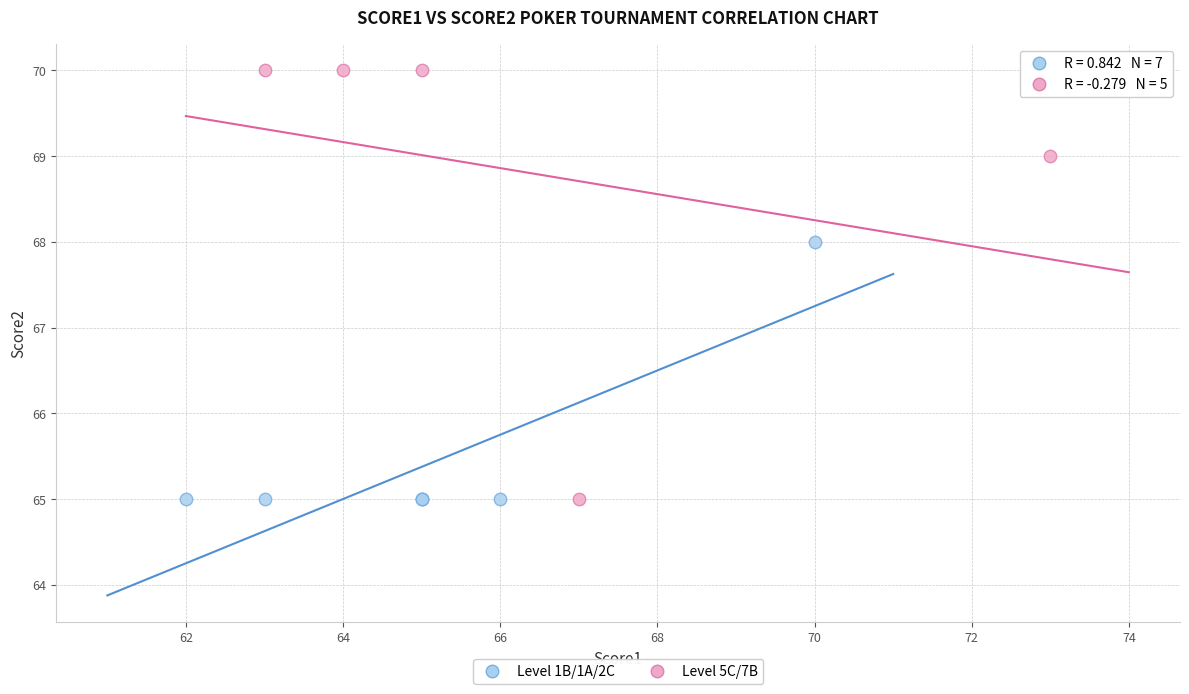

Which series has the largest Y range (max minus min)?

Level 5C/7B